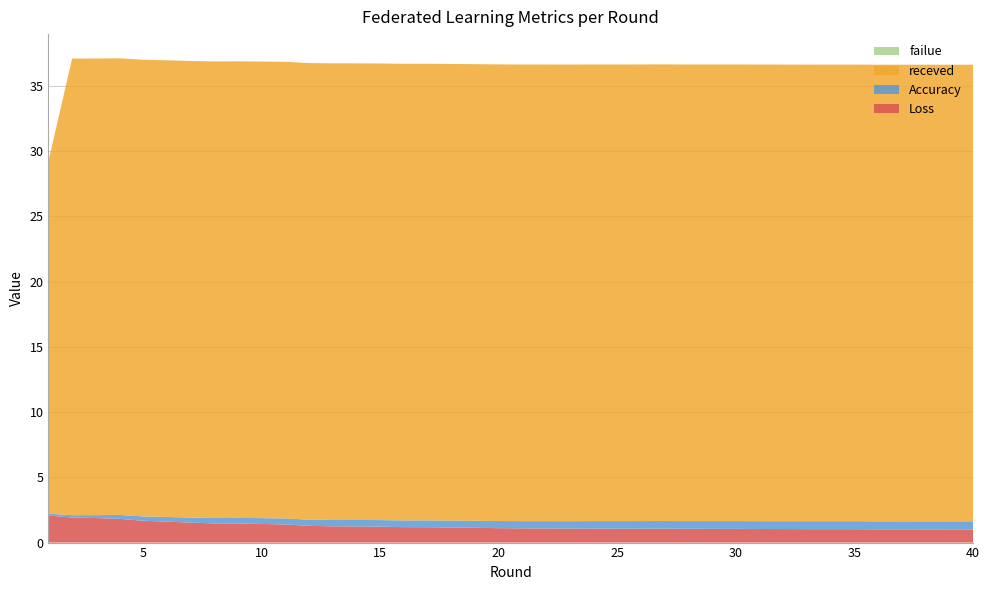

Reading left to right, what are all the values shown in this chart?

Loss: 1=2.1	2=1.9	3=1.9	4=1.8	5=1.7	6=1.6	7=1.5	8=1.5	9=1.5	10=1.4	11=1.4	12=1.3	13=1.2	14=1.2	15=1.2	16=1.2	17=1.2	18=1.2	19=1.1	20=1.1	21=1.1	22=1.1	23=1.1	24=1.1	25=1.1	26=1.1	27=1.1	28=1.1	29=1.1	30=1.1	31=1.0	32=1.0	33=1.0	34=1.0	35=1.0	36=1.0	37=1.0	38=1.0	39=1.0	40=1.0
Accuracy: 1=0.1	2=0.2	3=0.2	4=0.3	5=0.3	6=0.4	7=0.4	8=0.4	9=0.4	10=0.4	11=0.5	12=0.5	13=0.5	14=0.5	15=0.5	16=0.5	17=0.5	18=0.5	19=0.5	20=0.5	21=0.6	22=0.6	23=0.6	24=0.6	25=0.6	26=0.6	27=0.6	28=0.6	29=0.6	30=0.6	31=0.6	32=0.6	33=0.6	34=0.6	35=0.6	36=0.6	37=0.6	38=0.6	39=0.6	40=0.6
receved: 1=27.0	2=35.0	3=35.0	4=35.0	5=35.0	6=35.0	7=35.0	8=35.0	9=35.0	10=35.0	11=35.0	12=35.0	13=35.0	14=35.0	15=35.0	16=35.0	17=35.0	18=35.0	19=35.0	20=35.0	21=35.0	22=35.0	23=35.0	24=35.0	25=35.0	26=35.0	27=35.0	28=35.0	29=35.0	30=35.0	31=35.0	32=35.0	33=35.0	34=35.0	35=35.0	36=35.0	37=35.0	38=35.0	39=35.0	40=35.0
failue: 1=0.0	2=0.0	3=0.0	4=0.0	5=0.0	6=0.0	7=0.0	8=0.0	9=0.0	10=0.0	11=0.0	12=0.0	13=0.0	14=0.0	15=0.0	16=0.0	17=0.0	18=0.0	19=0.0	20=0.0	21=0.0	22=0.0	23=0.0	24=0.0	25=0.0	26=0.0	27=0.0	28=0.0	29=0.0	30=0.0	31=0.0	32=0.0	33=0.0	34=0.0	35=0.0	36=0.0	37=0.0	38=0.0	39=0.0	40=0.0